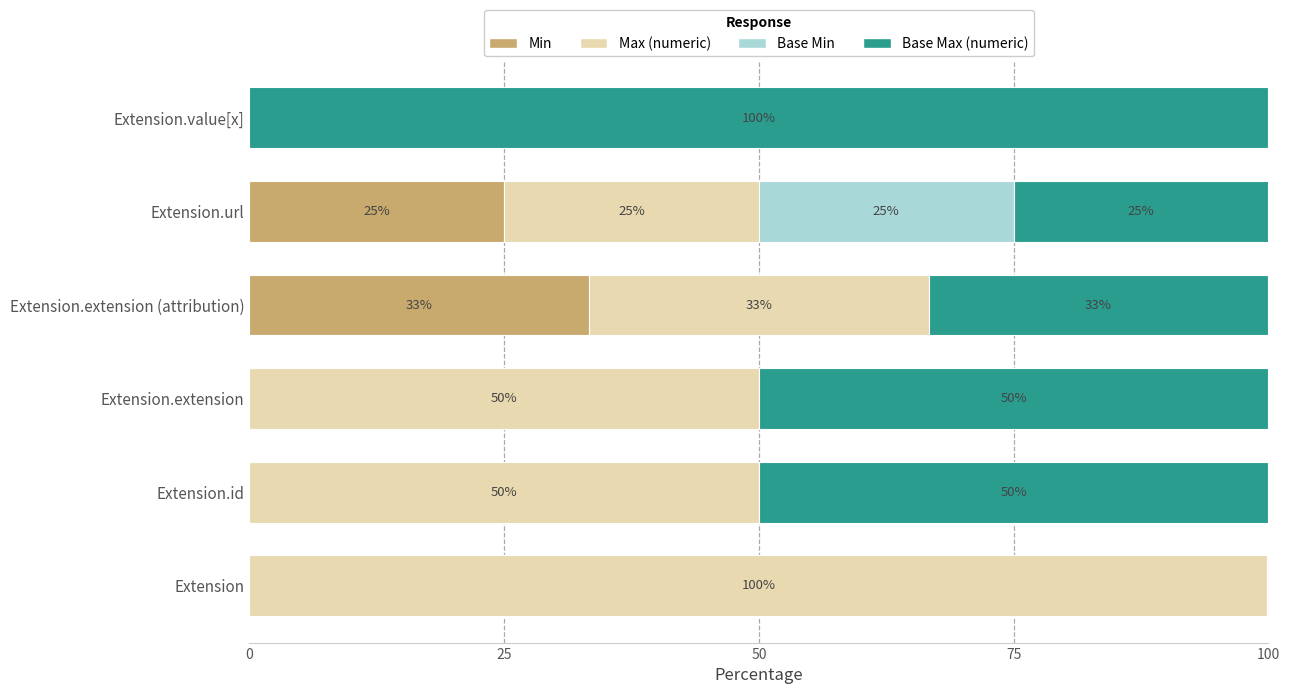

At which label does Min reach its peak?

Extension.extension (attribution)